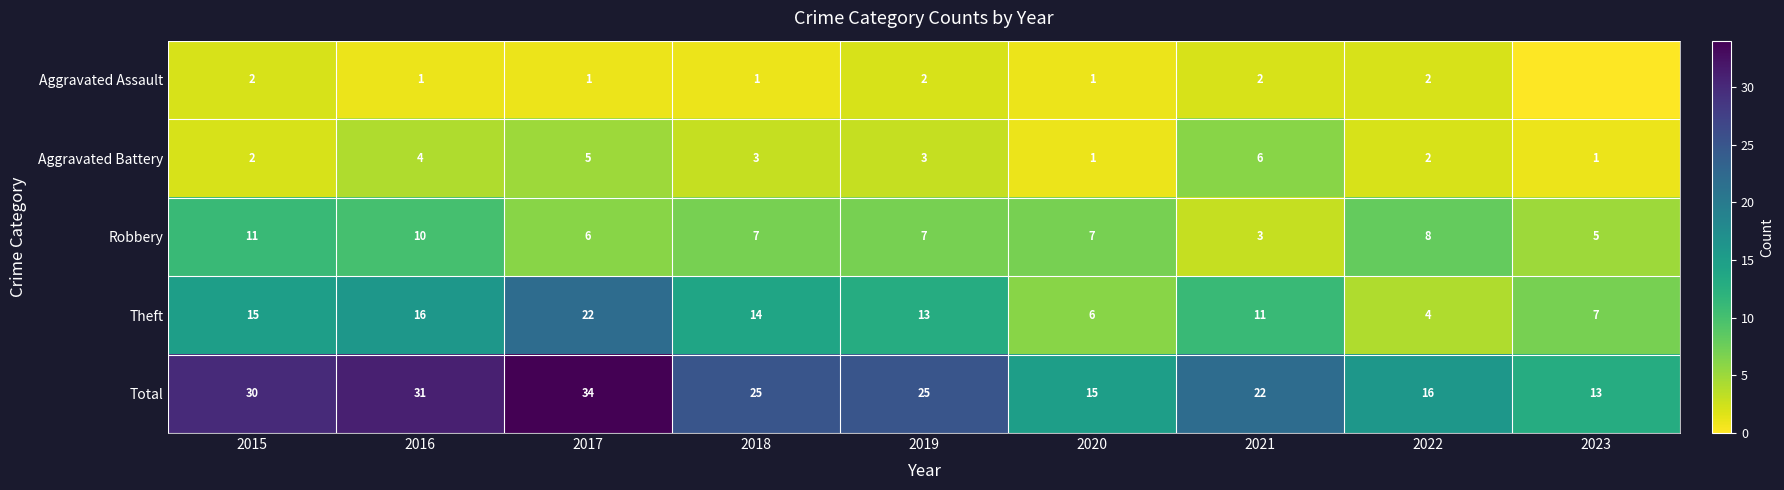

Rank the categories by Theft value from highest to lowest.

2017, 2016, 2015, 2018, 2019, 2021, 2023, 2020, 2022